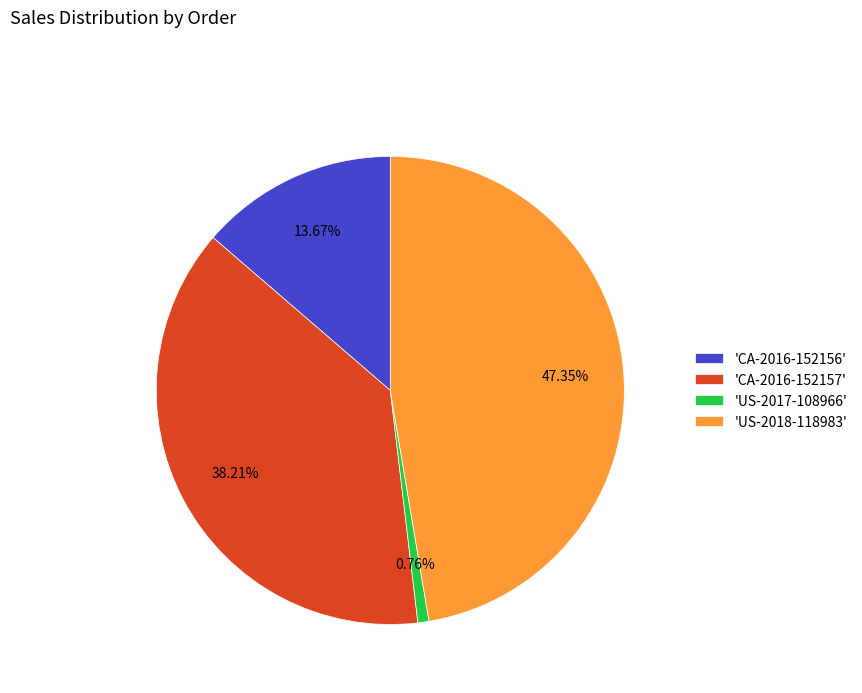

Rank the categories by value from lowest to highest.

'US-2017-108966', 'CA-2016-152156', 'CA-2016-152157', 'US-2018-118983'